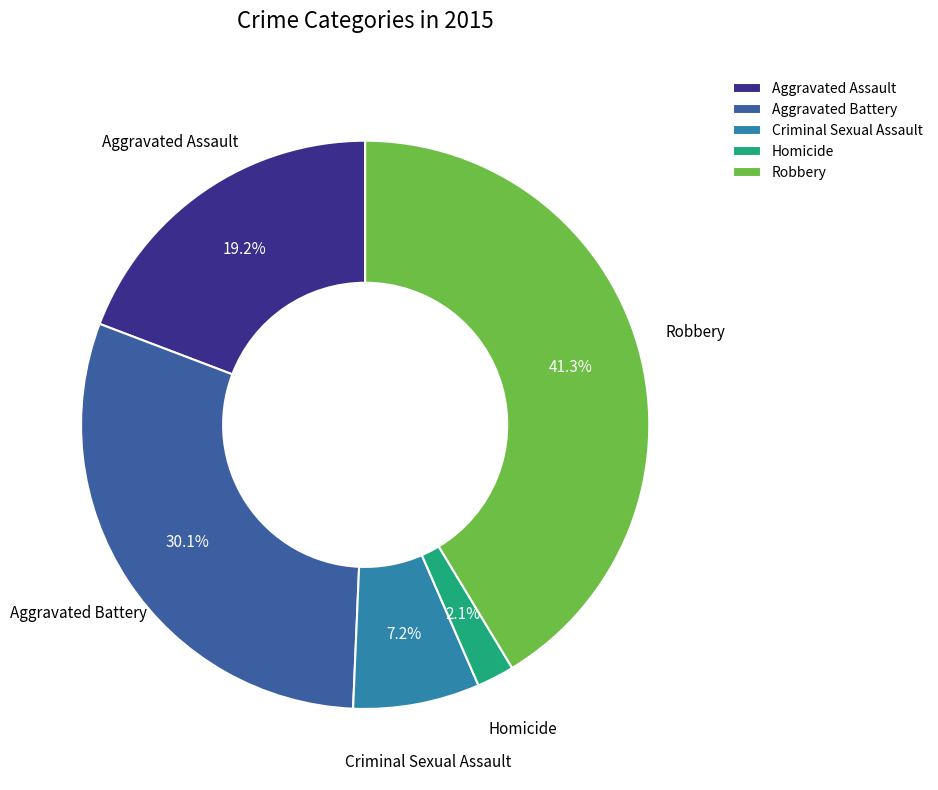

To the nearest percent, what is the difference between the Aggravated Assault and Robbery slice percentages?

22%